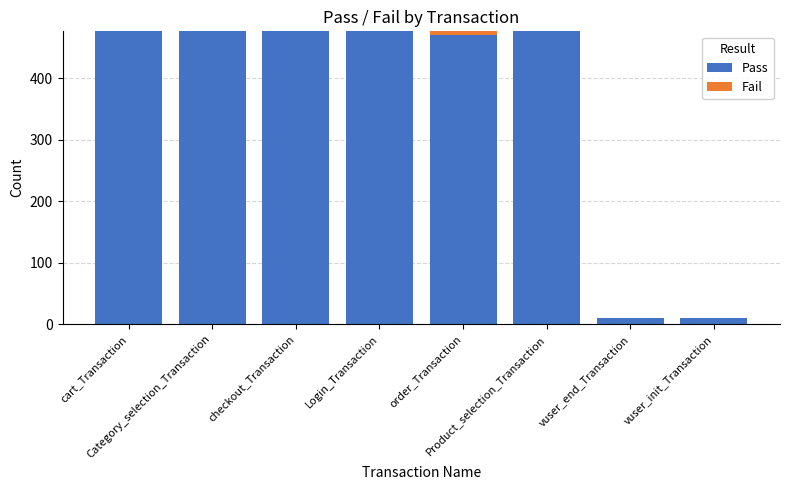

Are the bars grouped side by side (vs. stacked)?

No